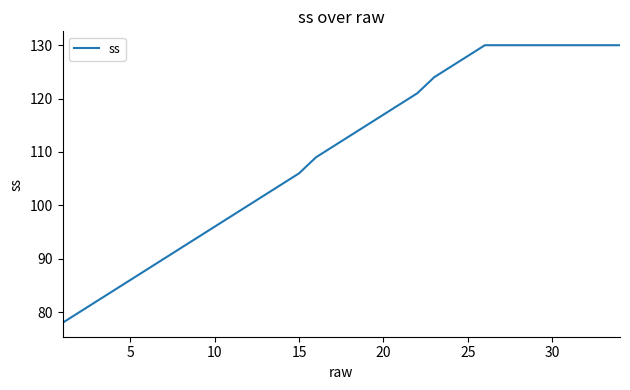

What is the smallest value displayed?

78